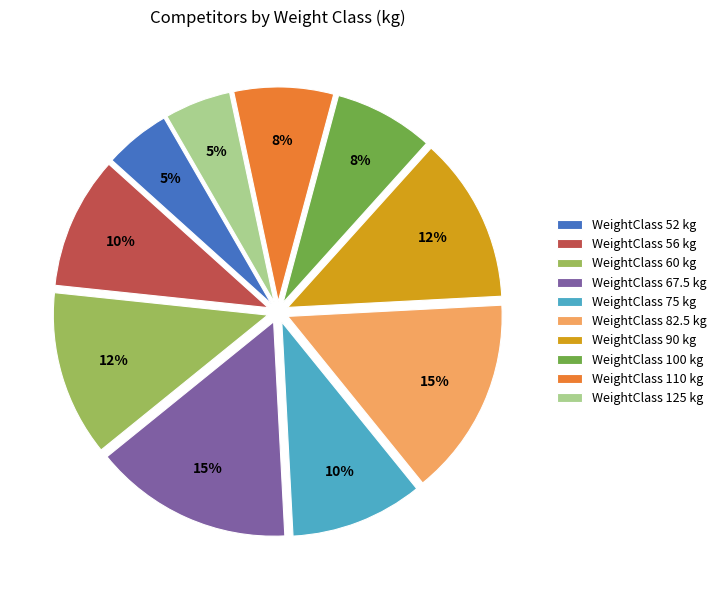

Is there any slice that represents more than half of the pie?

No